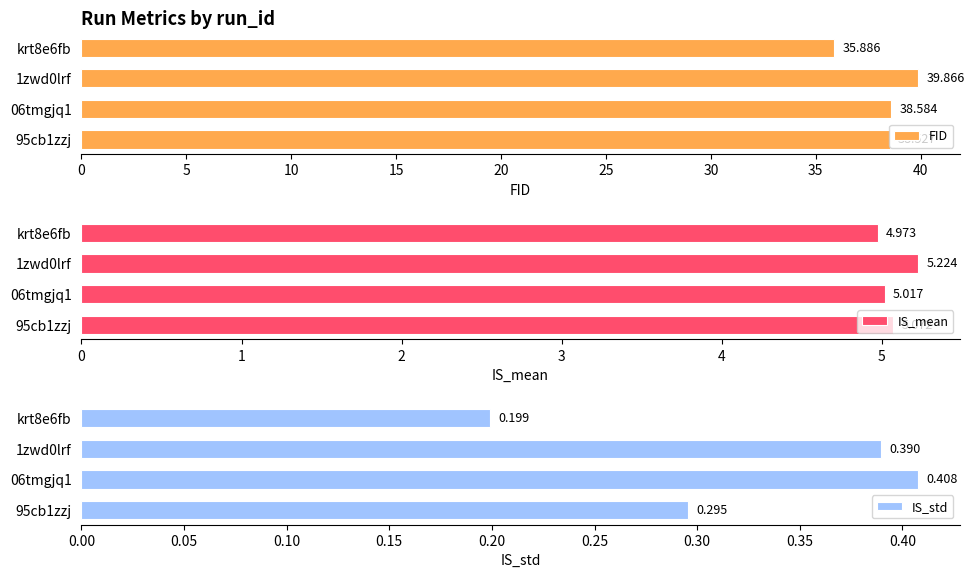

Which series changed the most between 10 and 15?

FID